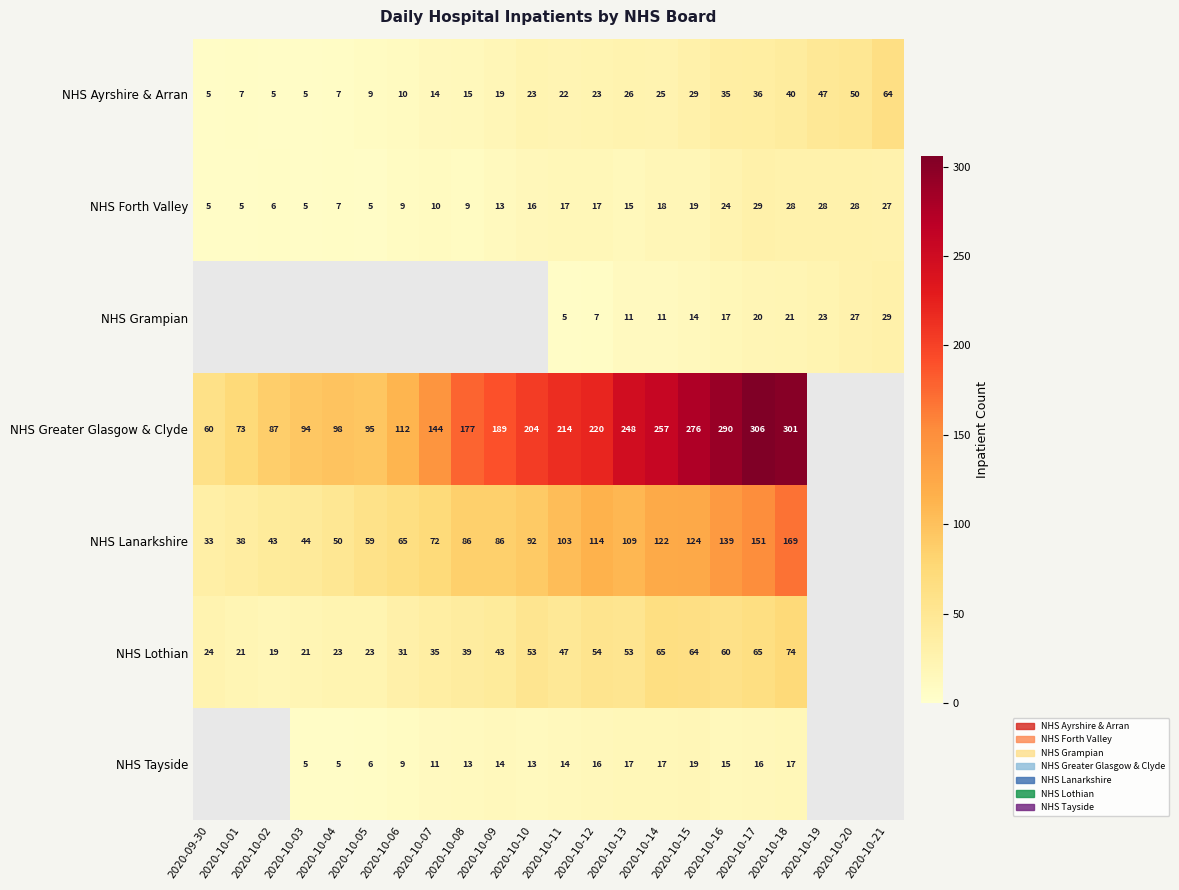

Rank the series at 2020-10-12 from lowest to highest value.

NHS Grampian, NHS Tayside, NHS Forth Valley, NHS Ayrshire & Arran, NHS Lothian, NHS Lanarkshire, NHS Greater Glasgow & Clyde